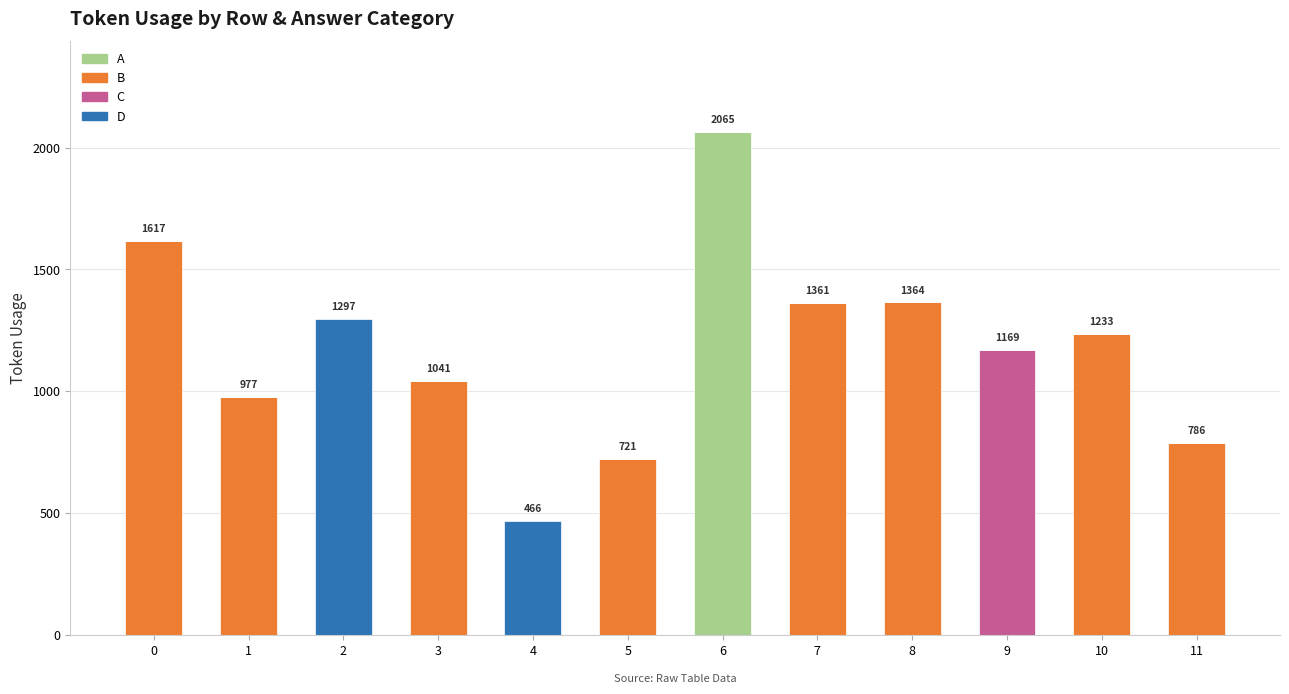

At which category is the sum across all series the highest?

6